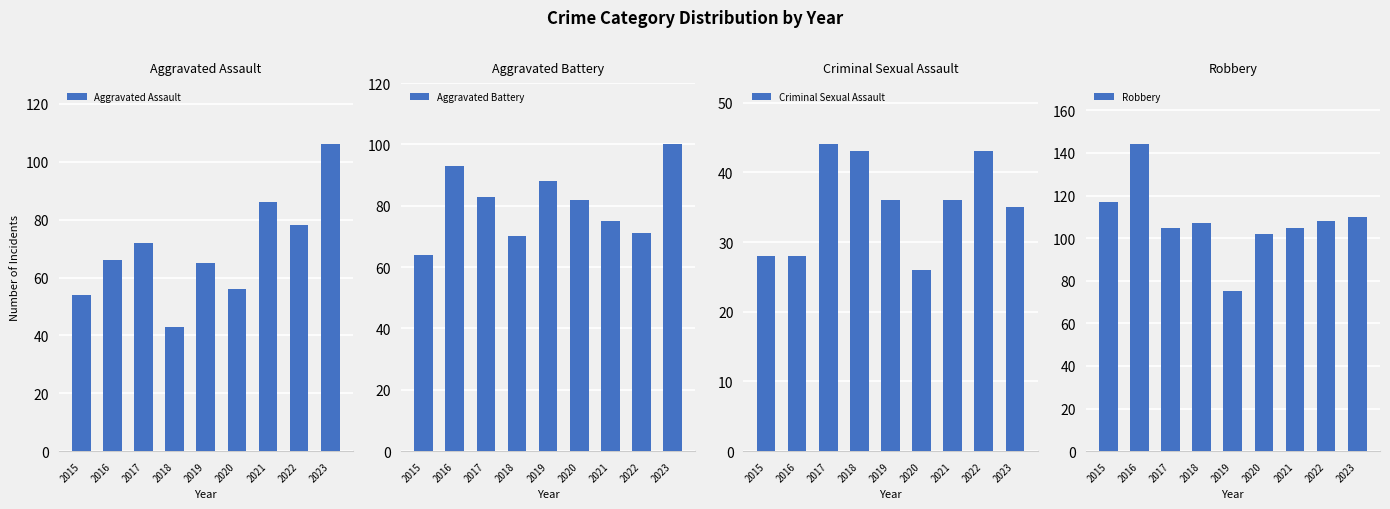

Reading left to right, transcribe all the data shown in this chart.

Aggravated Assault: 54	66	72	43	65	56	86	78	106
Aggravated Battery: 64	93	83	70	88	82	75	71	100
Criminal Sexual Assault: 28	28	44	43	36	26	36	43	35
Robbery: 117	144	105	107	75	102	105	108	110